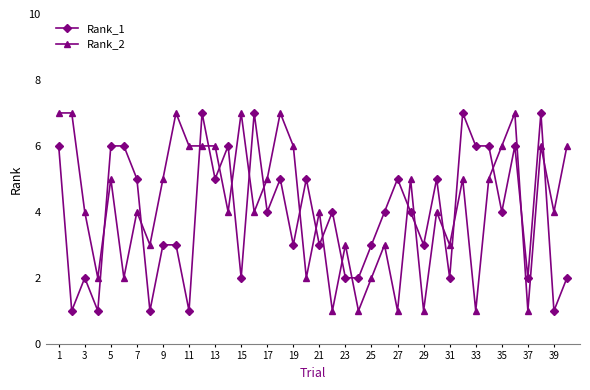

List the series in order of their overall mean, lowest first.

Rank_1, Rank_2